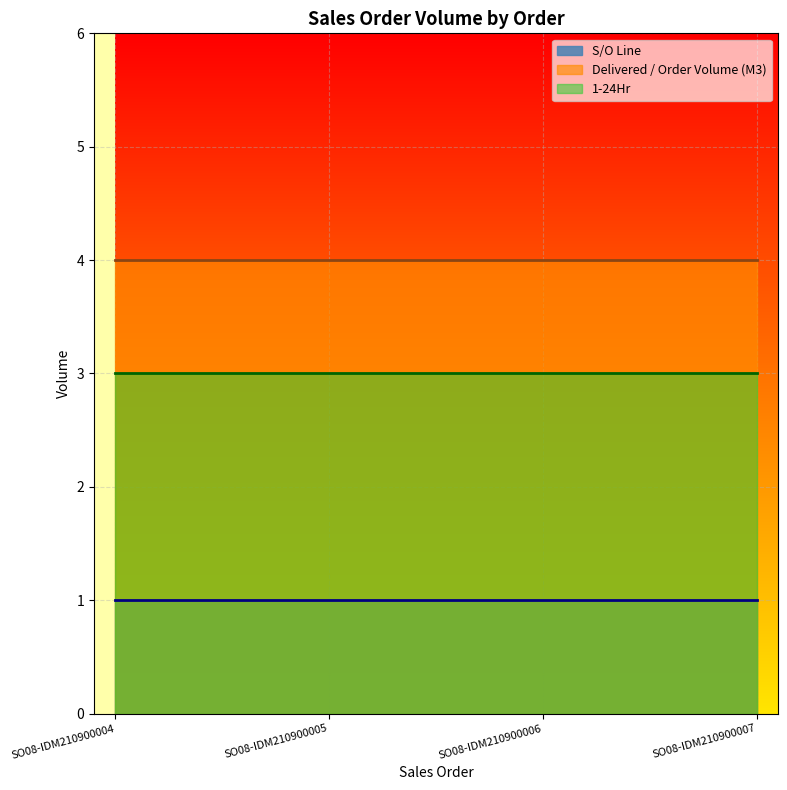

At which category is the sum across all series the highest?

SO08-IDM210900004